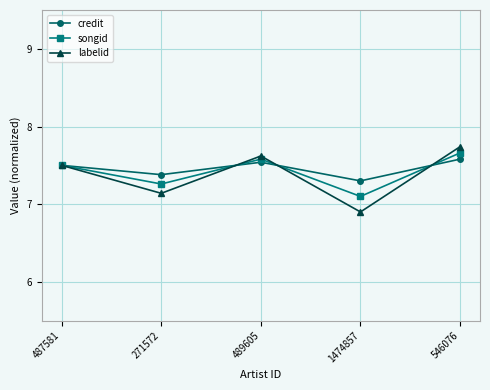

Which series changed the most between 487581 and 489605?

labelid